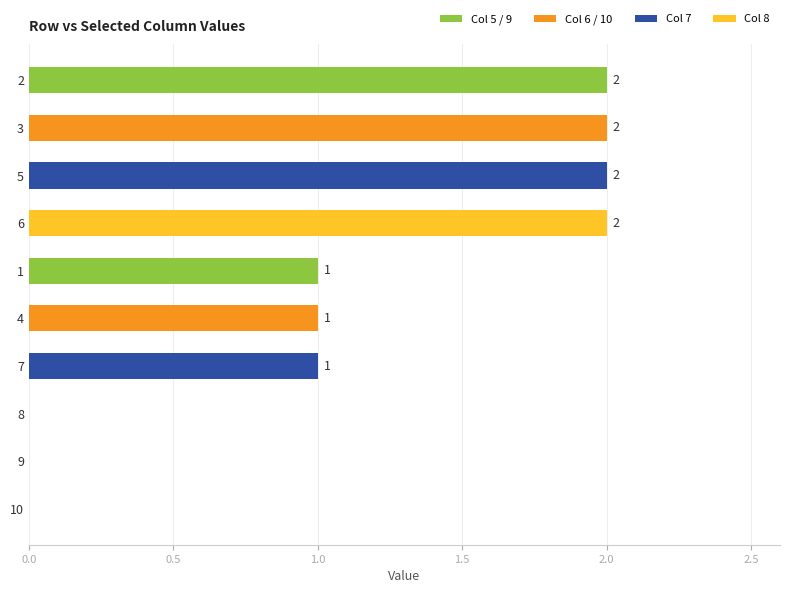

The chart shows a value of 0 at 8. True or false?

True